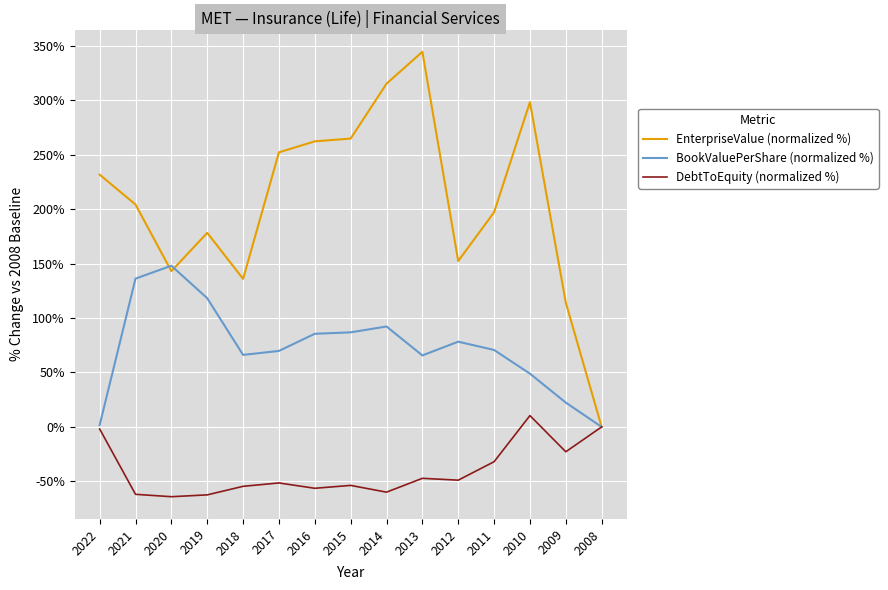

Which category has the lowest value in the EnterpriseValue (normalized %) series?

2008